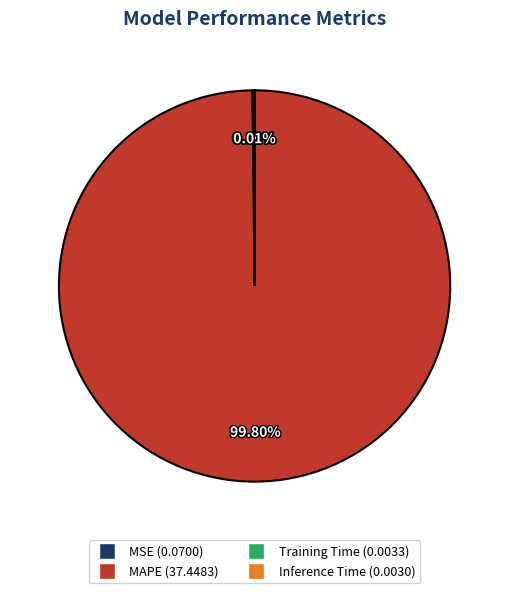

Which slice is the largest?

MAPE